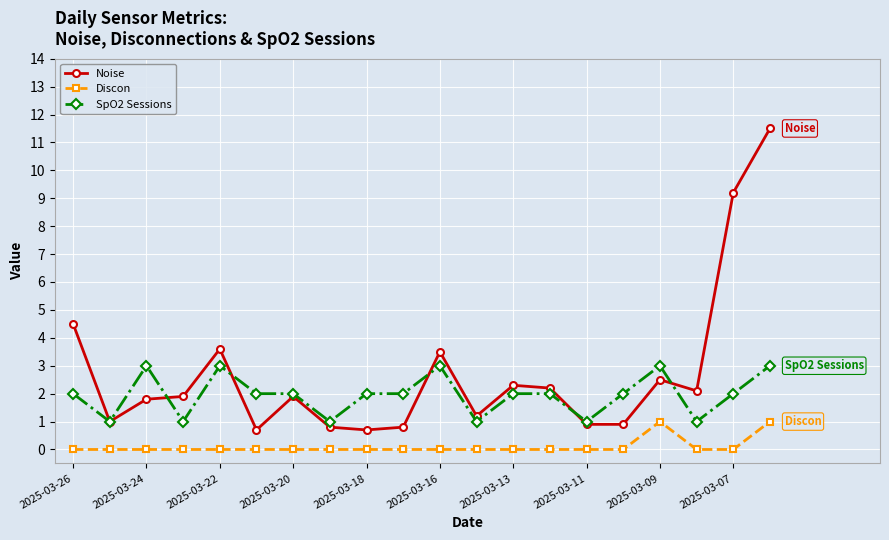

What is the average value of the Discon series?

0.1